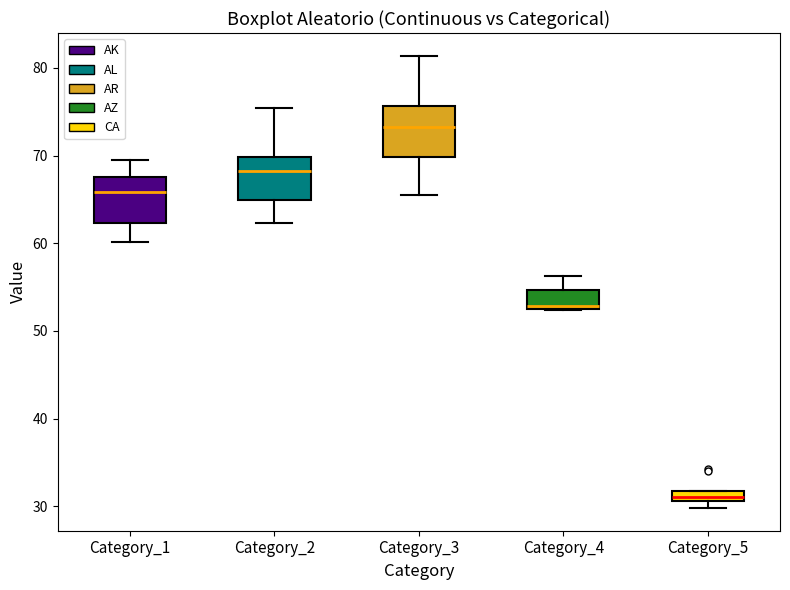

Where does the lower whisker of the box for Category_3 end on the y-axis? The values are not printed on the chart, so give them approximately, as read against the axis.

66